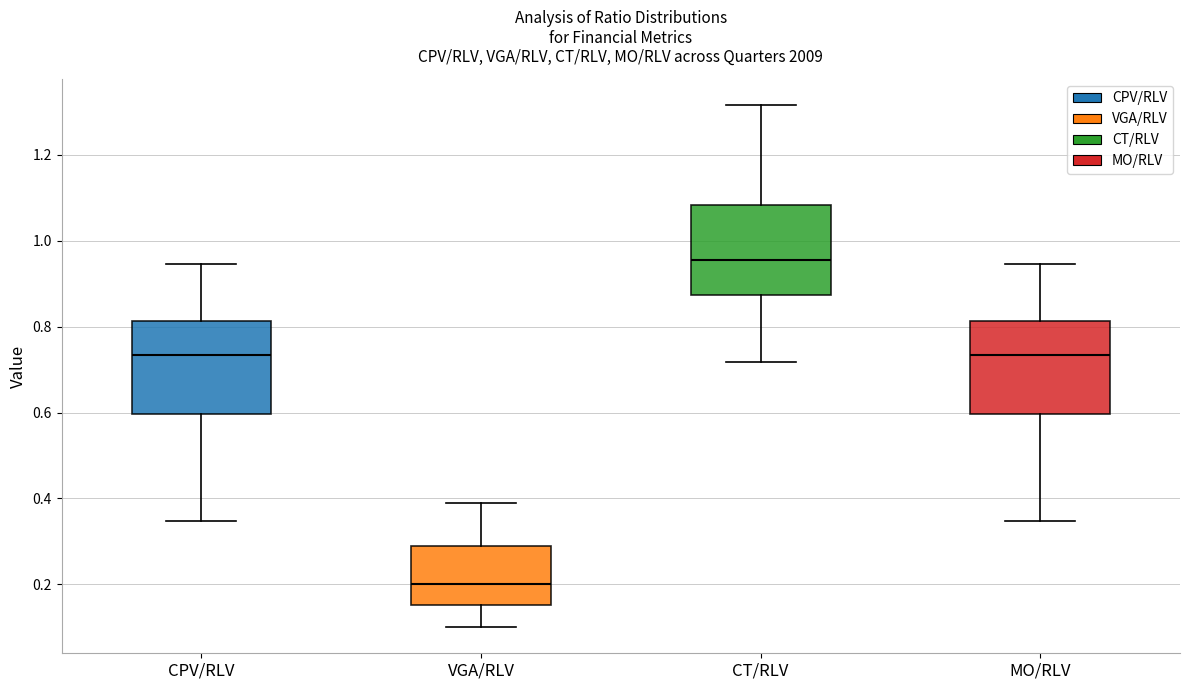

Where does the upper whisker of the box for CPV/RLV end on the y-axis? The values are not printed on the chart, so give them approximately, as read against the axis.

0.94